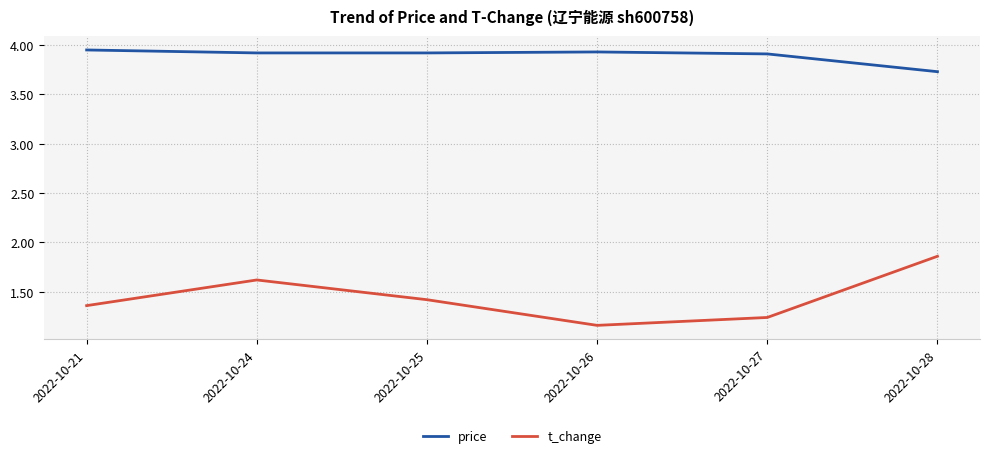

Is it true that t_change equals 1.6 at 2022-10-24?

True